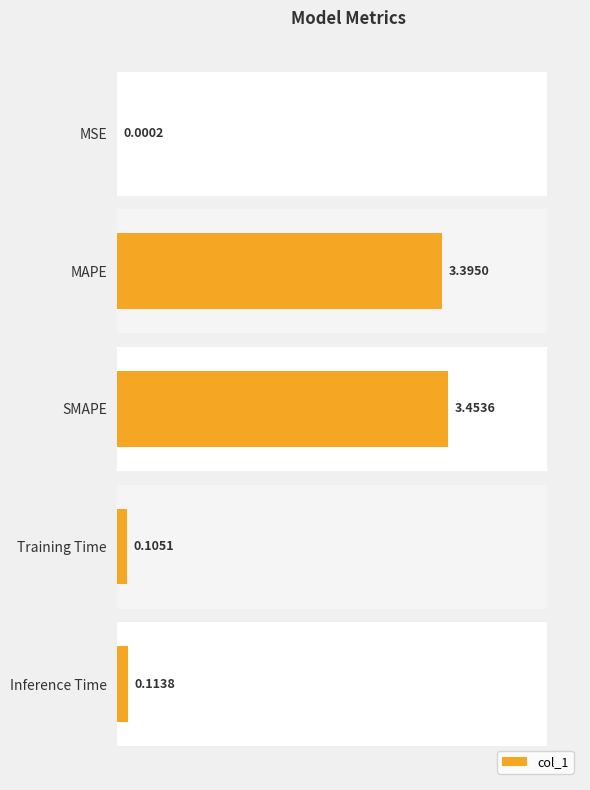

Is it true that the value at MSE is 0.0?

True